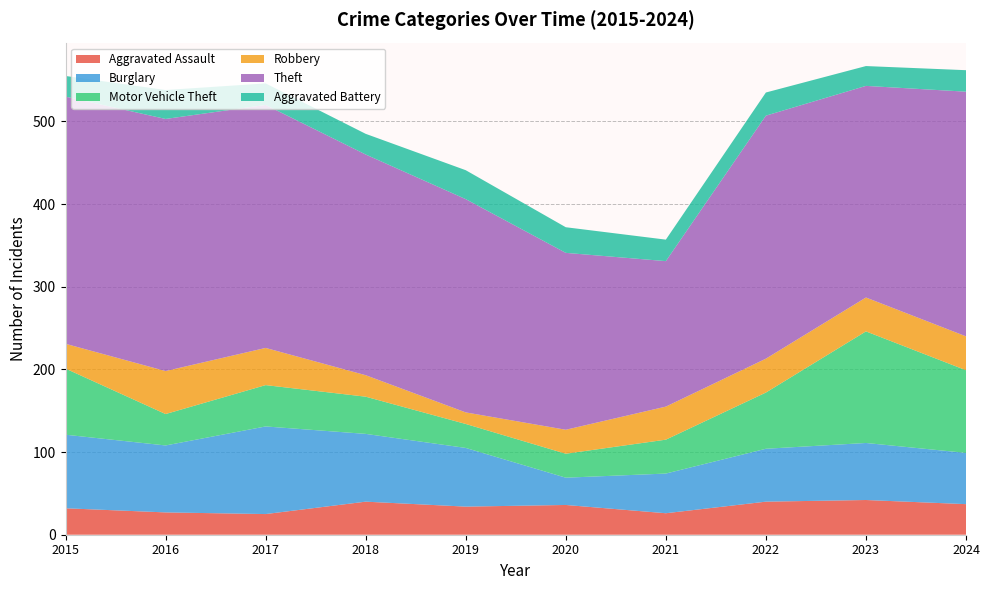

Reading left to right, what are all the values shown in this chart?

Aggravated Assault: 2015=32	2016=27	2017=25	2018=40	2019=34	2020=36	2021=26	2022=40	2023=42	2024=37
Burglary: 2015=89	2016=81	2017=106	2018=82	2019=71	2020=33	2021=48	2022=64	2023=69	2024=62
Motor Vehicle Theft: 2015=80	2016=38	2017=50	2018=45	2019=29	2020=29	2021=41	2022=68	2023=135	2024=100
Robbery: 2015=30	2016=52	2017=45	2018=26	2019=14	2020=29	2021=40	2022=41	2023=41	2024=41
Theft: 2015=299	2016=305	2017=294	2018=267	2019=258	2020=214	2021=176	2022=294	2023=256	2024=296
Aggravated Battery: 2015=25	2016=35	2017=26	2018=25	2019=35	2020=31	2021=26	2022=28	2023=24	2024=26